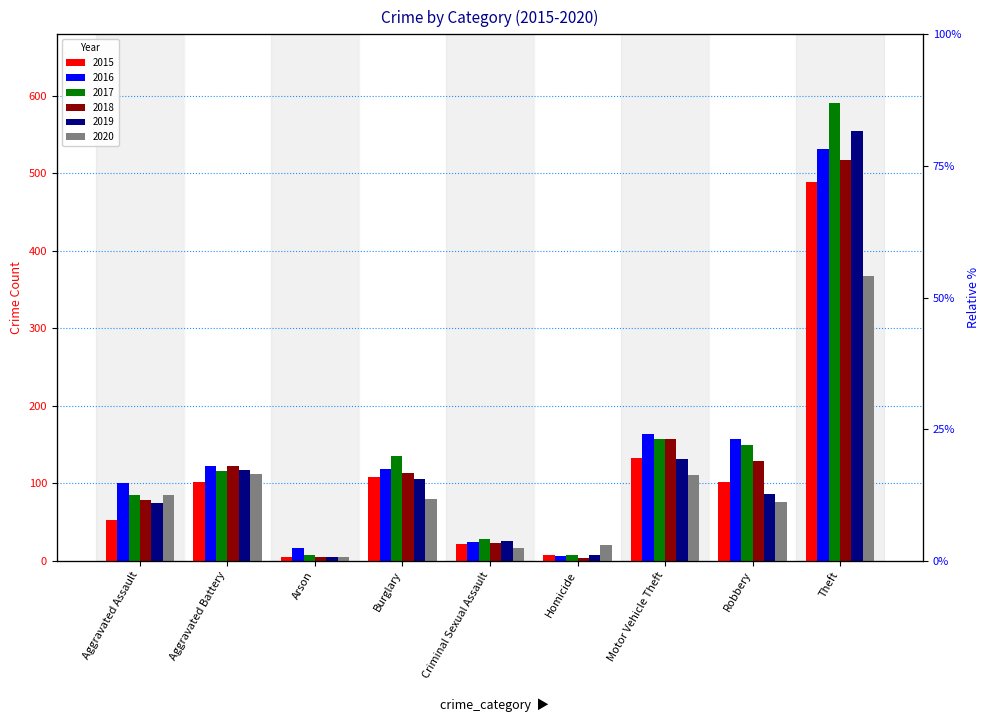

What is the average value of the 2017 series?

142